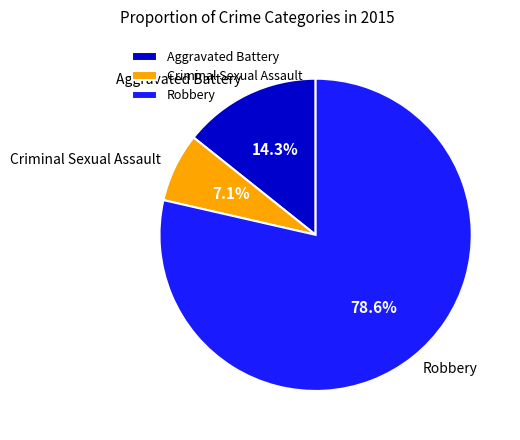

To the nearest percent, what is the combined percentage of Criminal Sexual Assault and Robbery?

86%